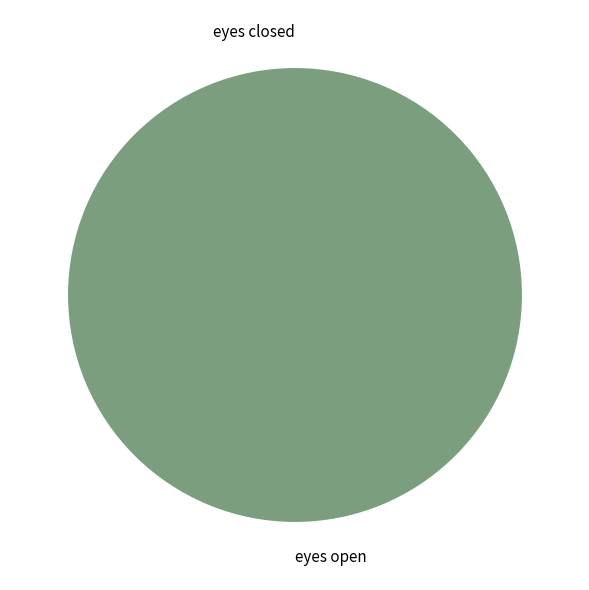

Is eyes closed the majority of the pie?

No